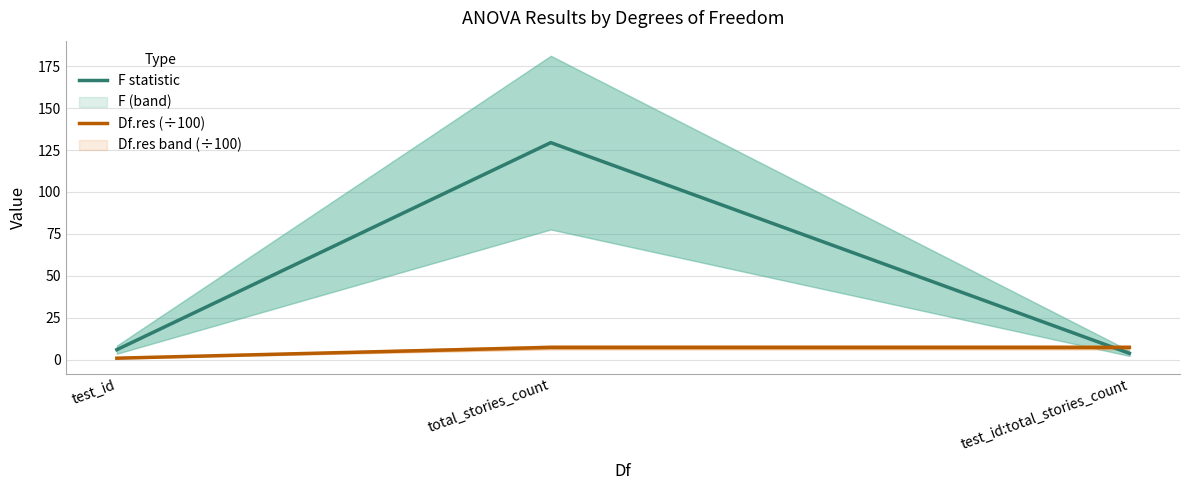

What is the difference between the F statistic values at test_id and total_stories_count?

123.4